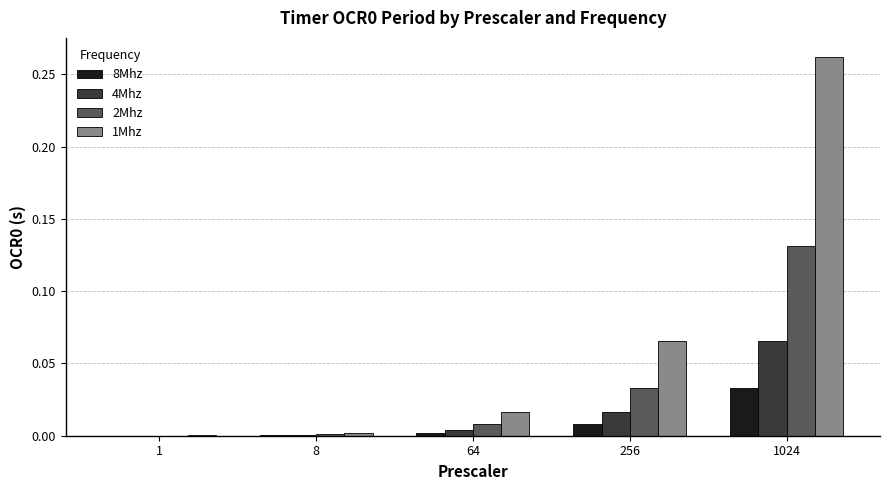

Are the bars grouped side by side (vs. stacked)?

Yes